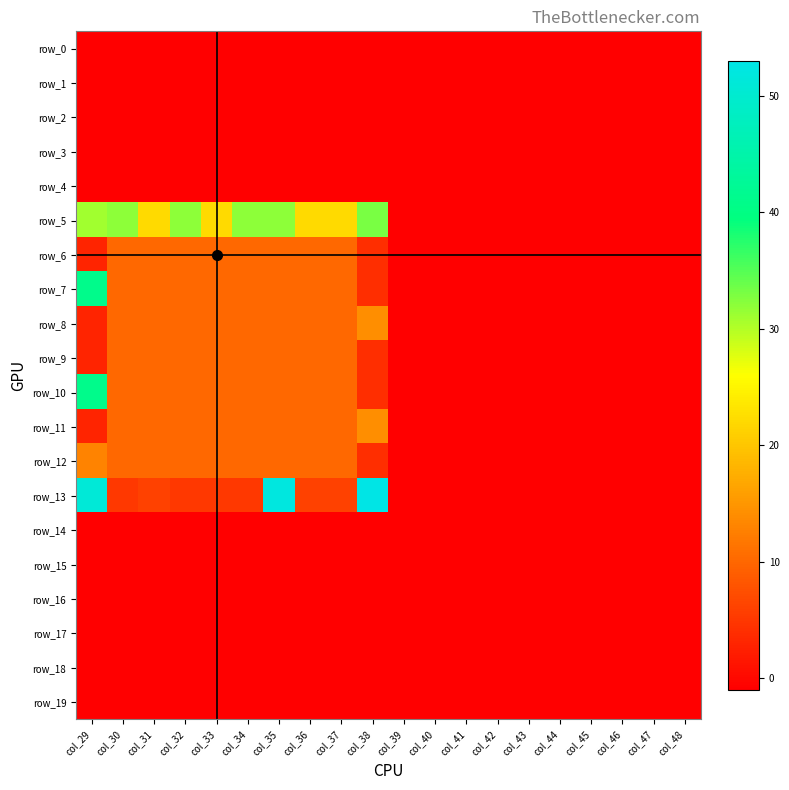

At col_42, list the series in order from smallest to largest.

row_0, row_1, row_2, row_3, row_4, row_5, row_6, row_7, row_8, row_9, row_10, row_11, row_12, row_13, row_14, row_15, row_16, row_17, row_18, row_19